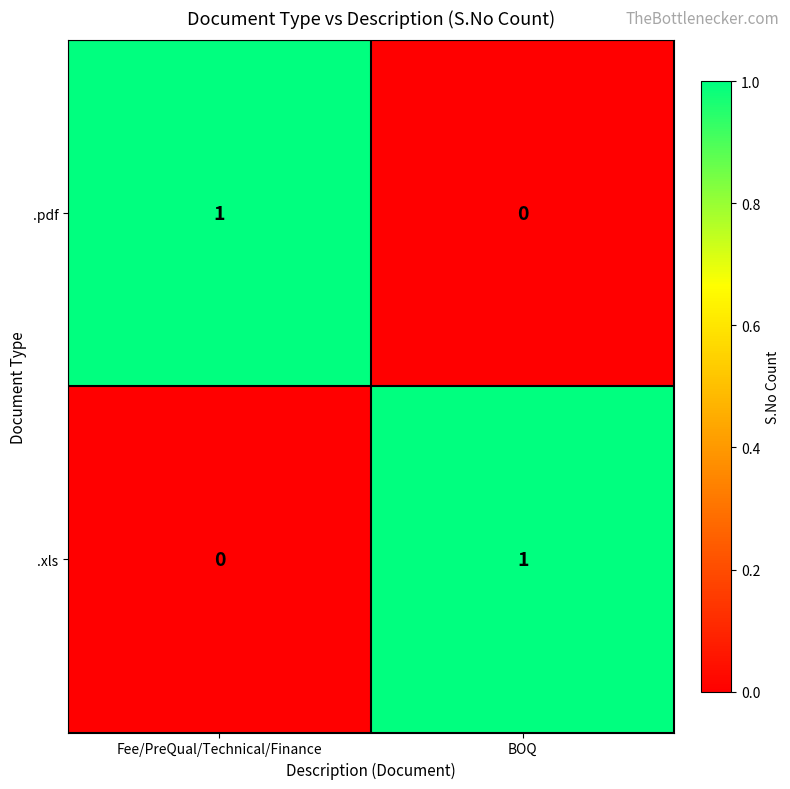

Rank the series at Fee/PreQual/Technical/Finance from highest to lowest value.

.pdf, .xls